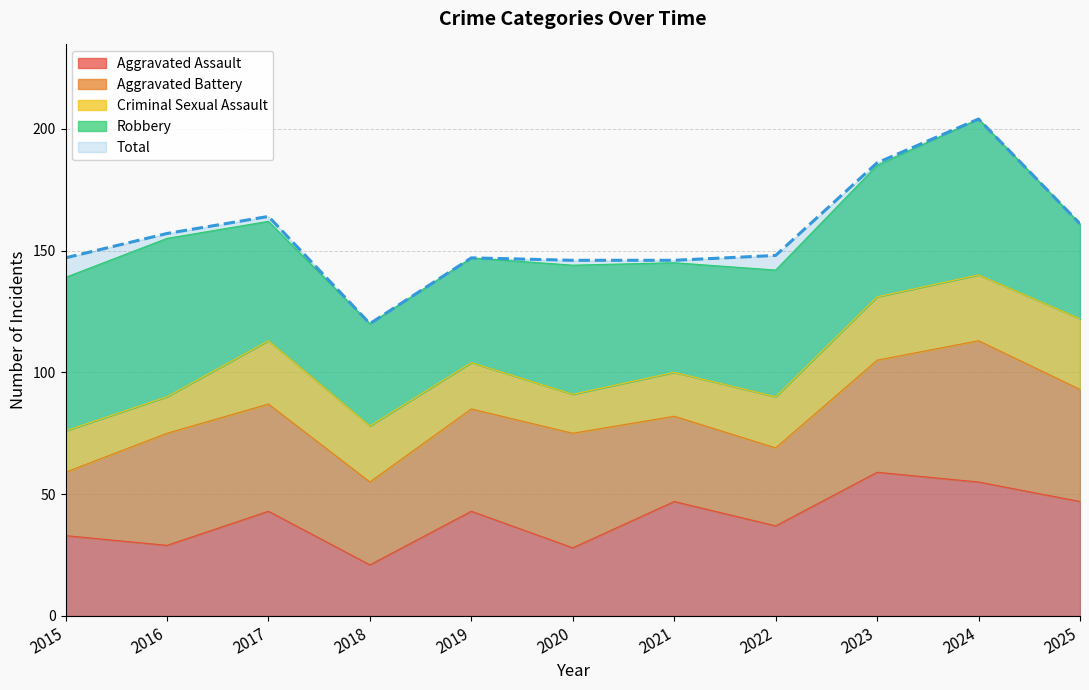

Does the chart have visible grid lines?

Yes